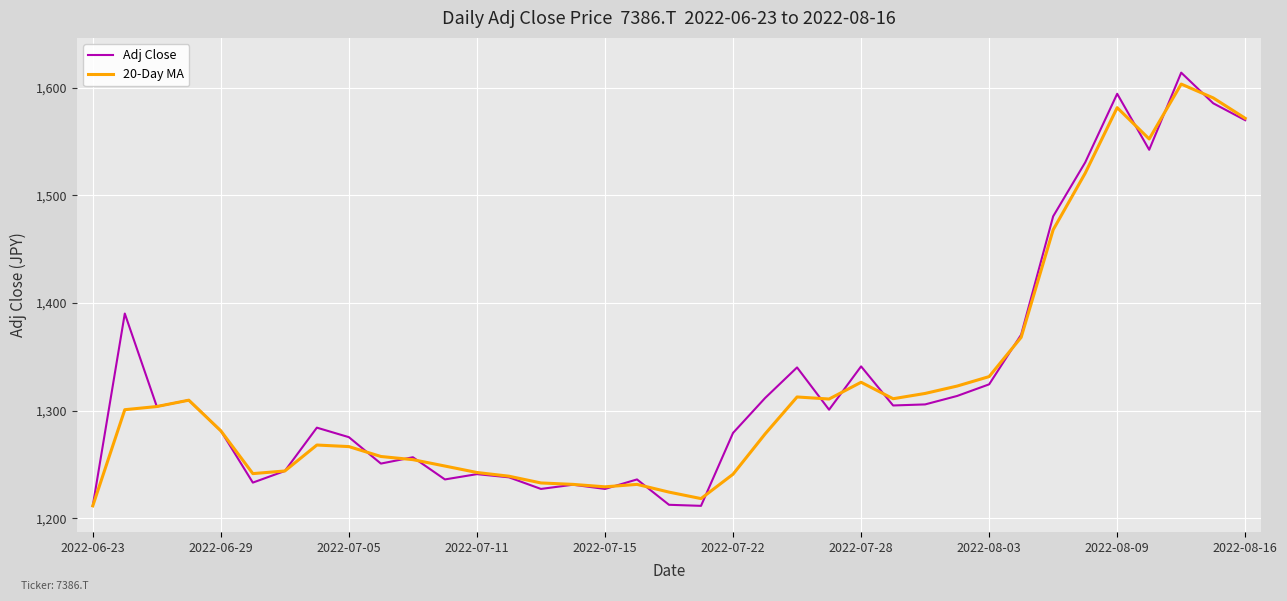

Which series has the largest range (max minus min)?

Adj Close